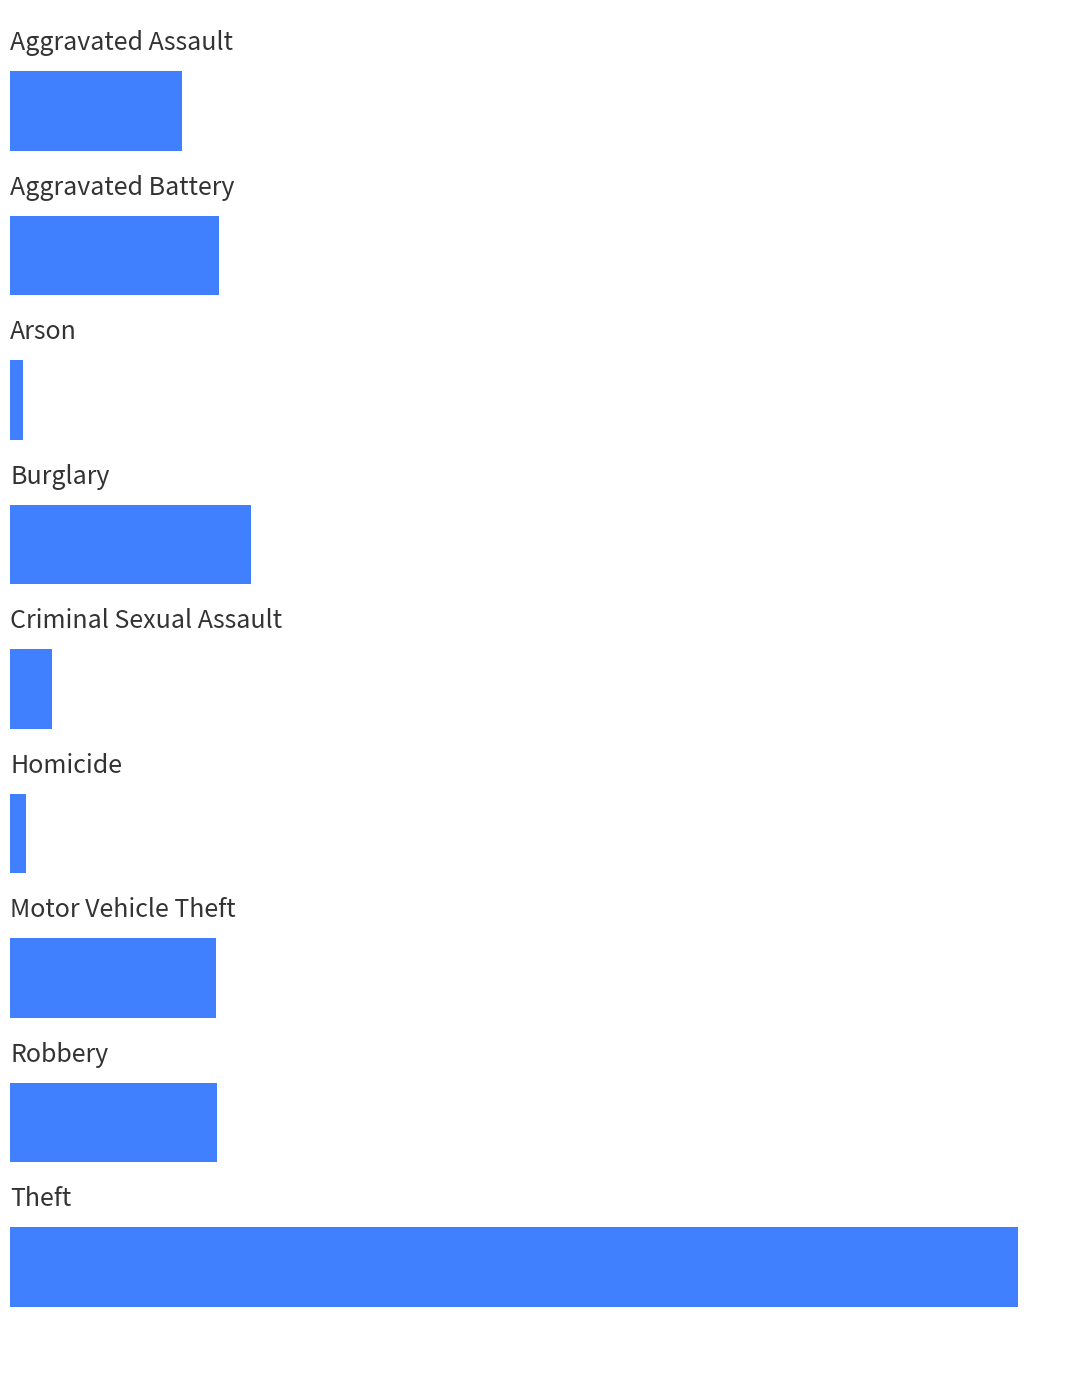

What is the maximum value shown in the chart?

1288